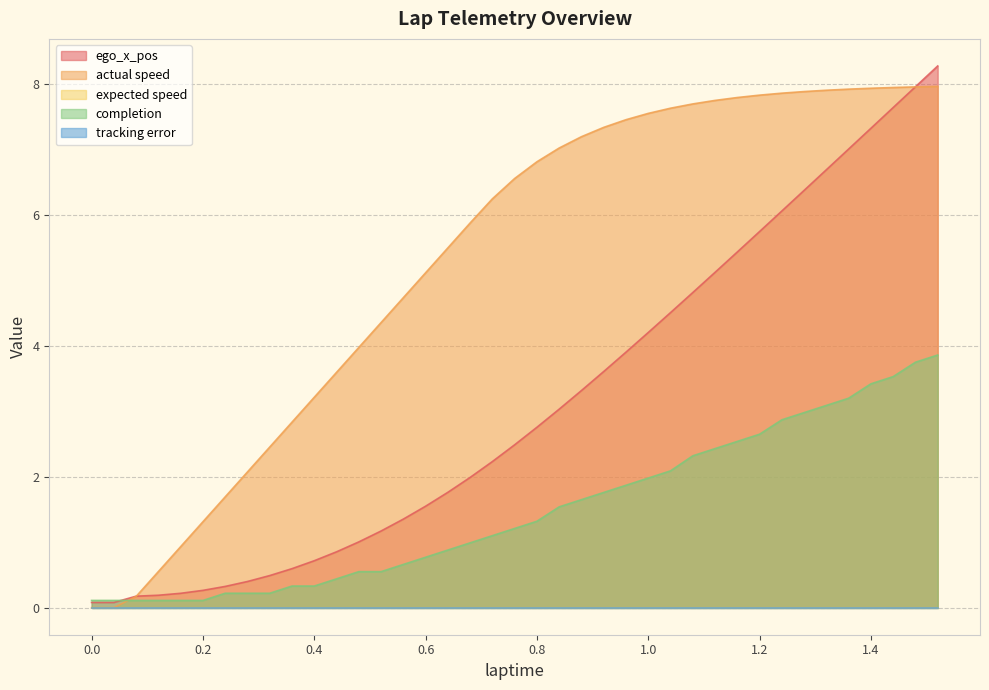

The ego_x_pos series shows 4.9 at 0.84. True or false?

False